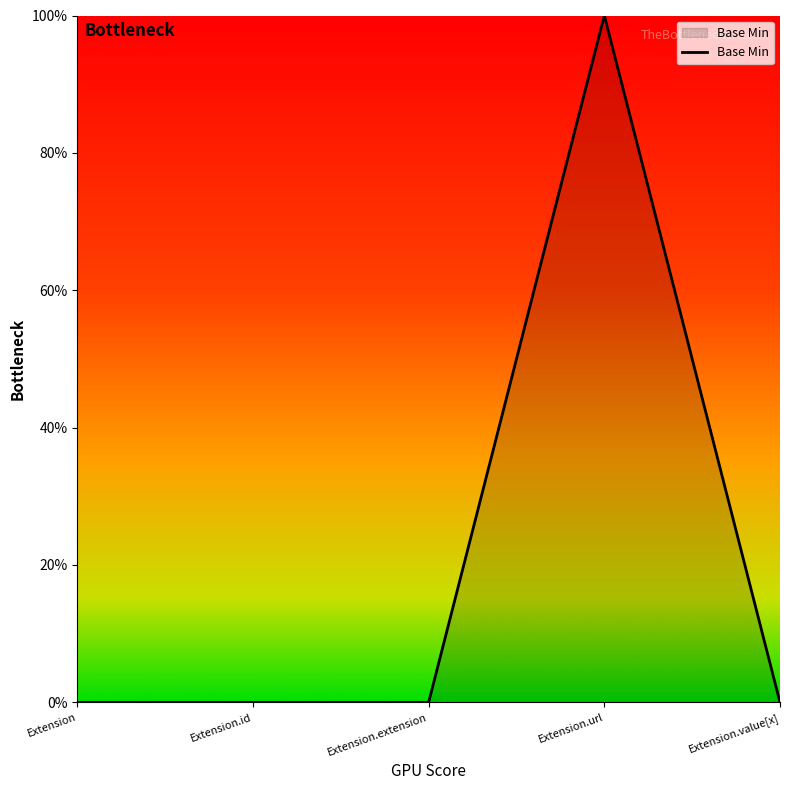

True or false: the data shows 1 at Extension.url.

True